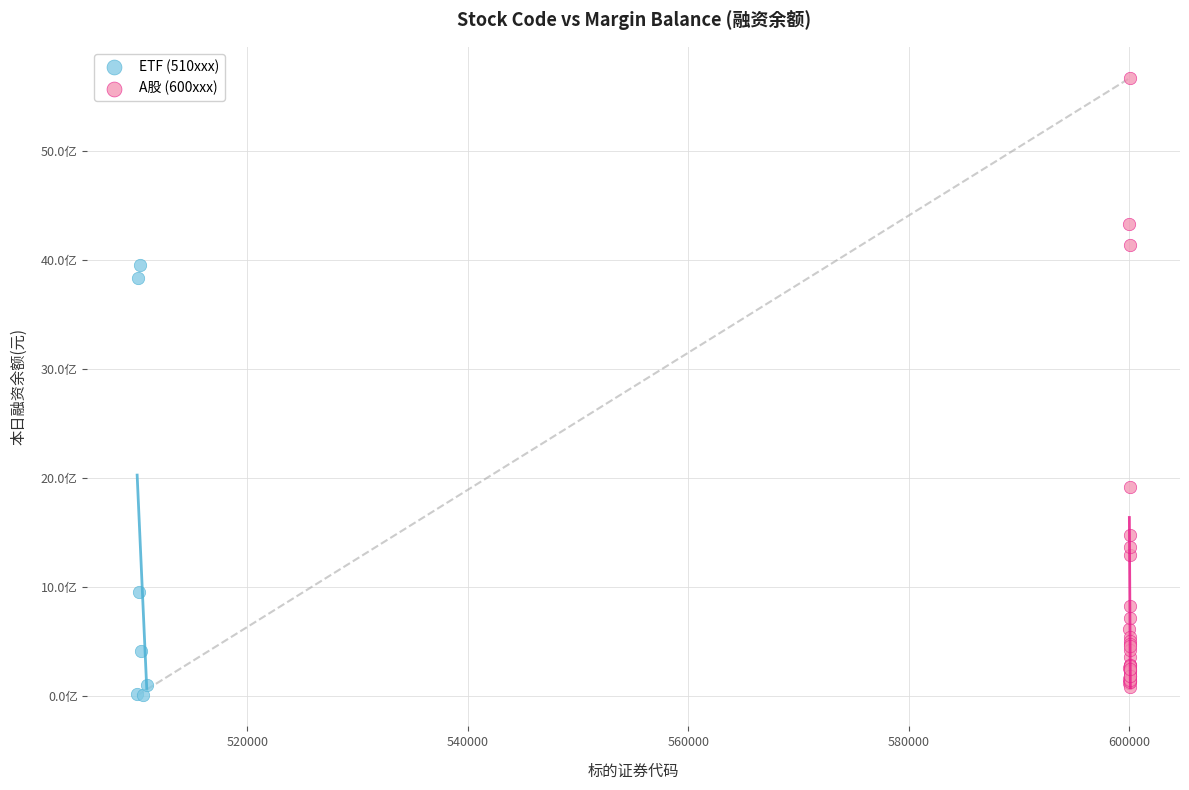

Which series contains the lowest Y value?

ETF (510xxx)